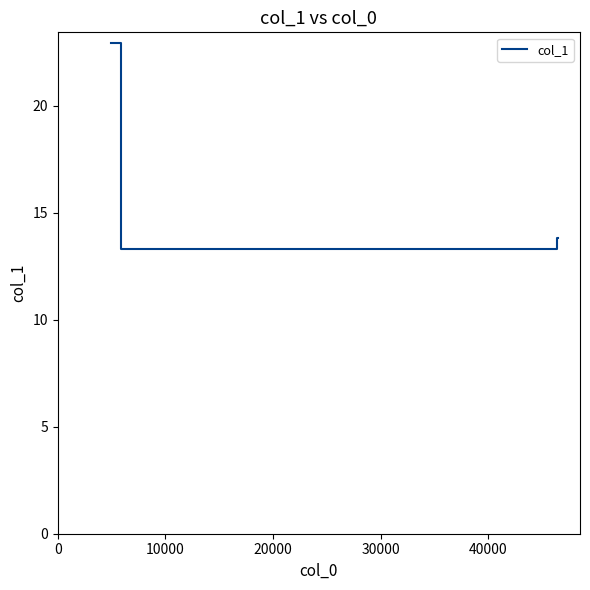

What is the average value?

15.1